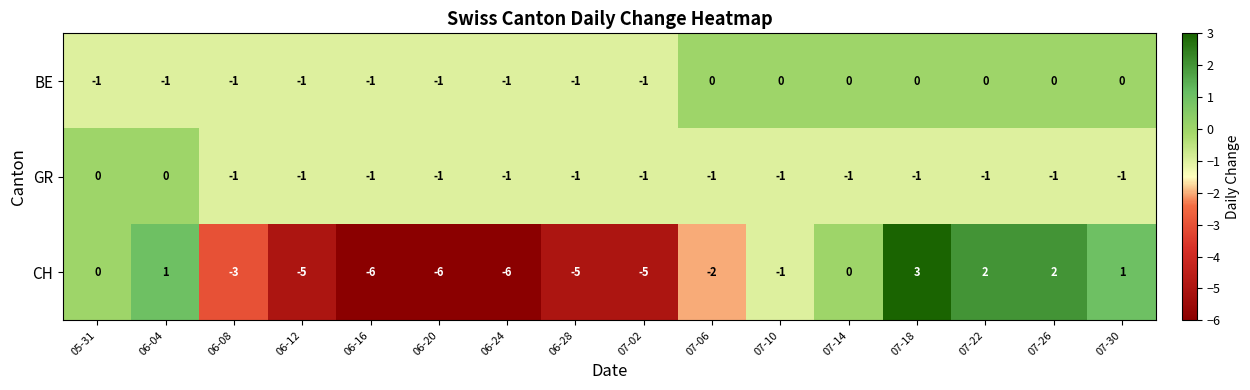

How many values in the CH series are below -1?

8